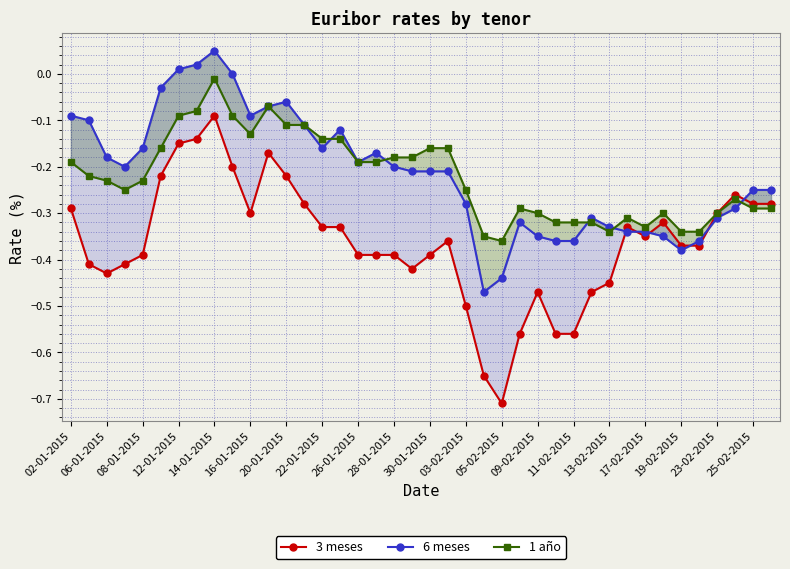

List the series in order of their peak value, highest first.

6 meses, 1 año, 3 meses